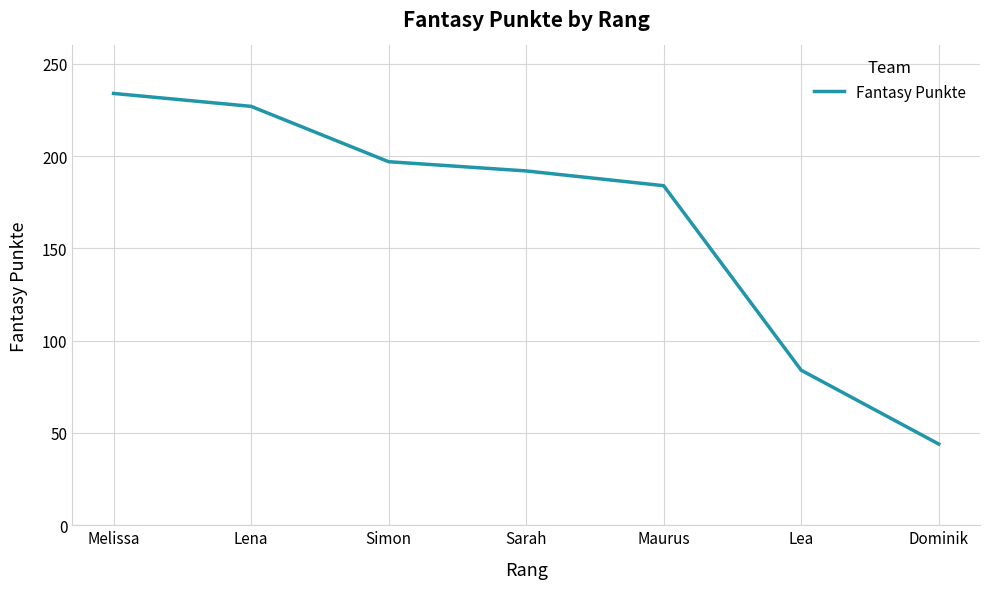

List the labels in order of value, smallest first.

Dominik, Lea, Maurus, Sarah, Simon, Lena, Melissa